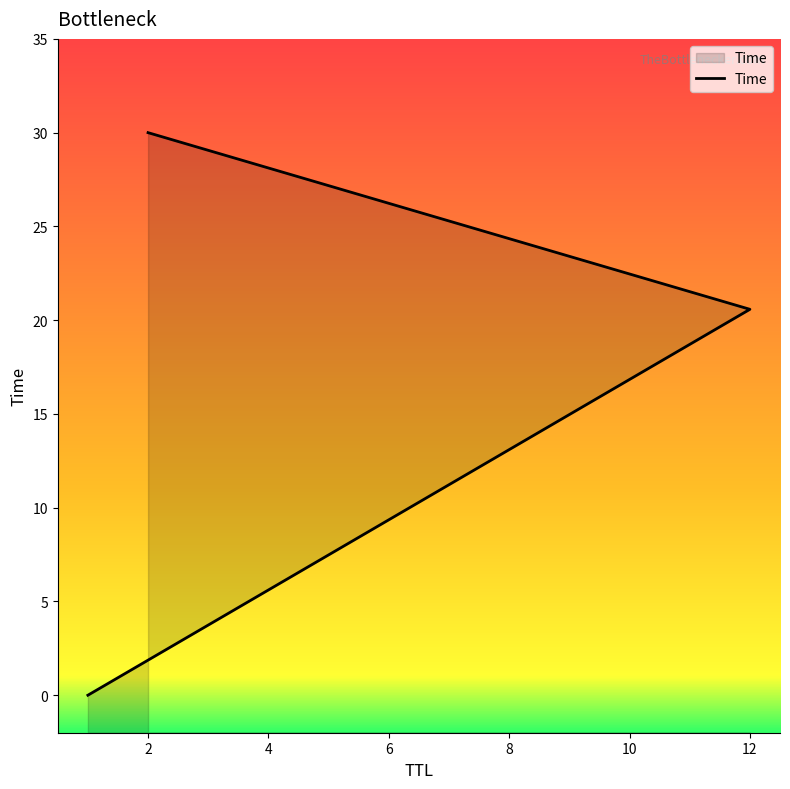

Count the number of values greater than 20.

2